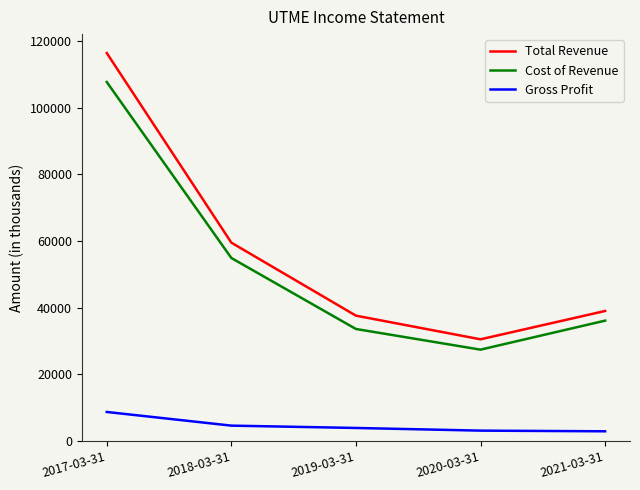

Which series has the largest range (max minus min)?

Total Revenue